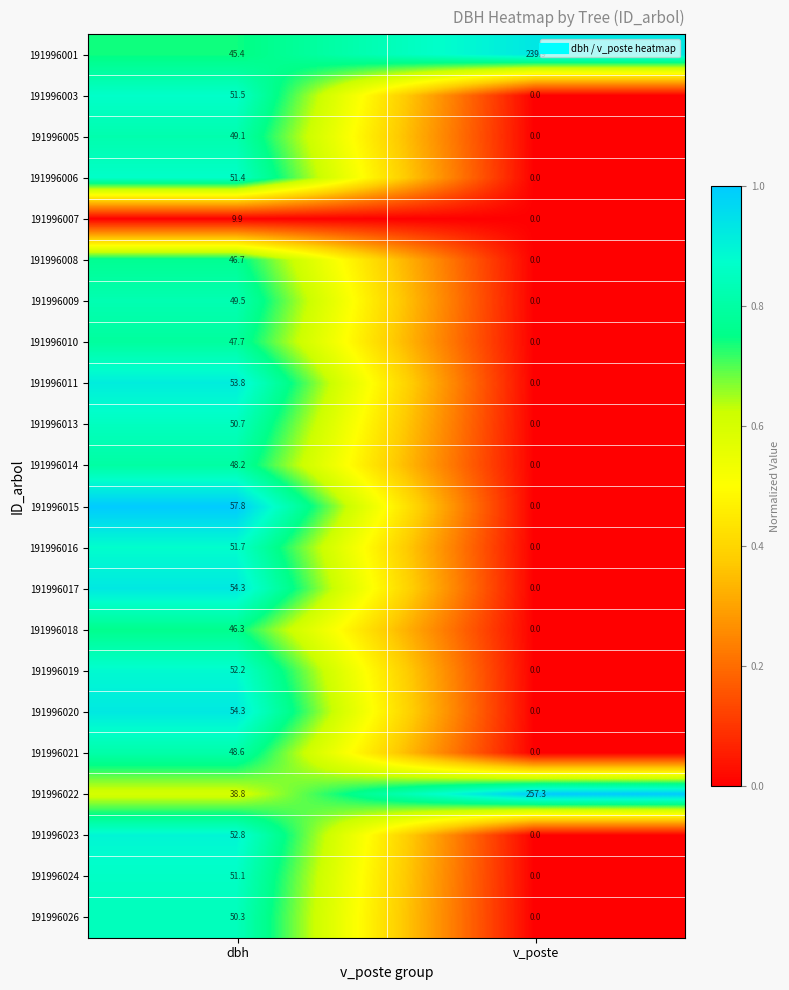

Is it true that 191996026 equals 82.7 at dbh?

False